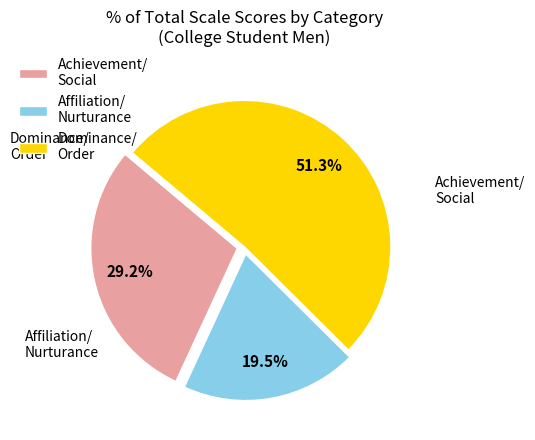

Which has a higher value, Achievement/ Social or Affiliation/ Nurturance?

Achievement/ Social